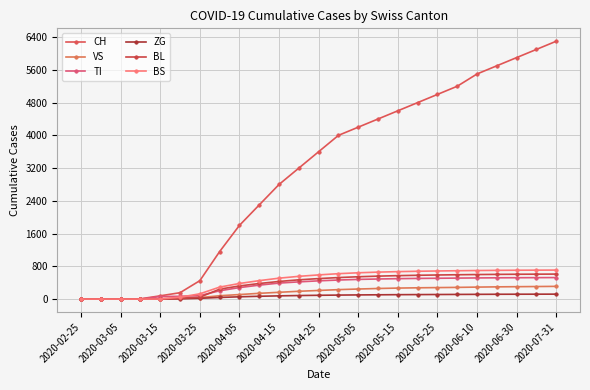

How many data points does each series have?

25